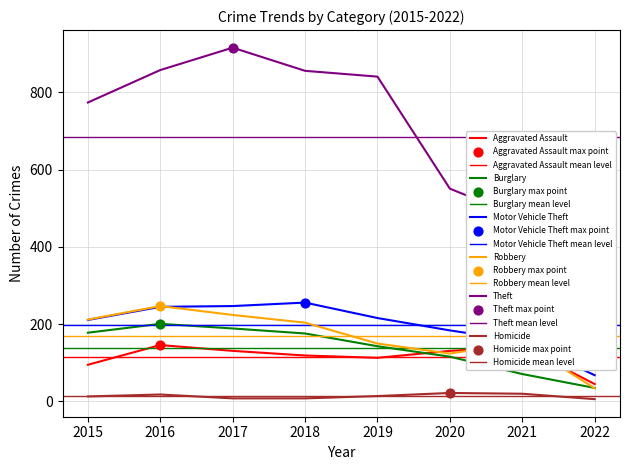

At how many categories does at least one series exceed 590?

5